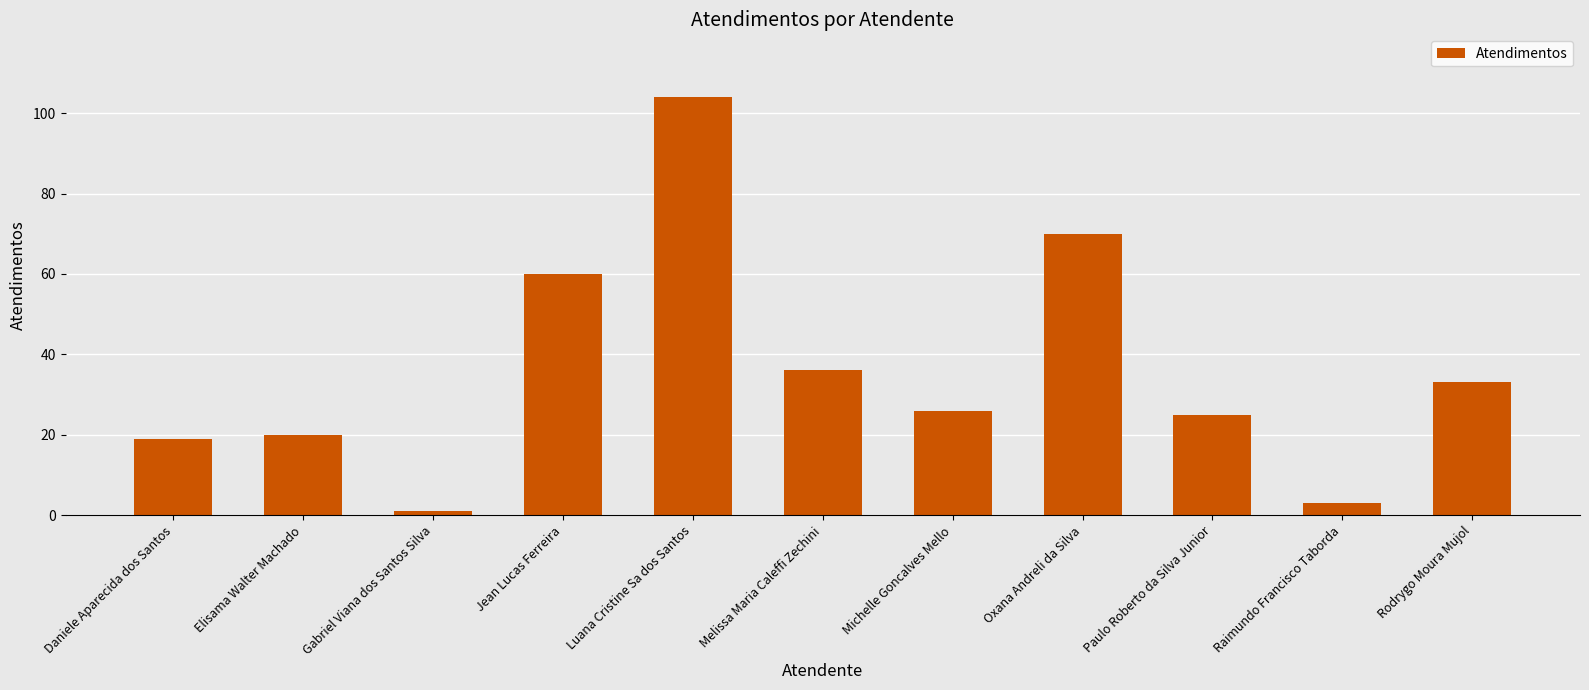

List the labels in order of value, largest first.

Luana Cristine Sa dos Santos, Oxana Andreli da Silva, Jean Lucas Ferreira, Melissa Maria Caleffi Zechini, Rodrygo Moura Mujol, Michelle Goncalves Mello, Paulo Roberto da Silva Junior, Elisama Walter Machado, Daniele Aparecida dos Santos, Raimundo Francisco Taborda, Gabriel Viana dos Santos Silva